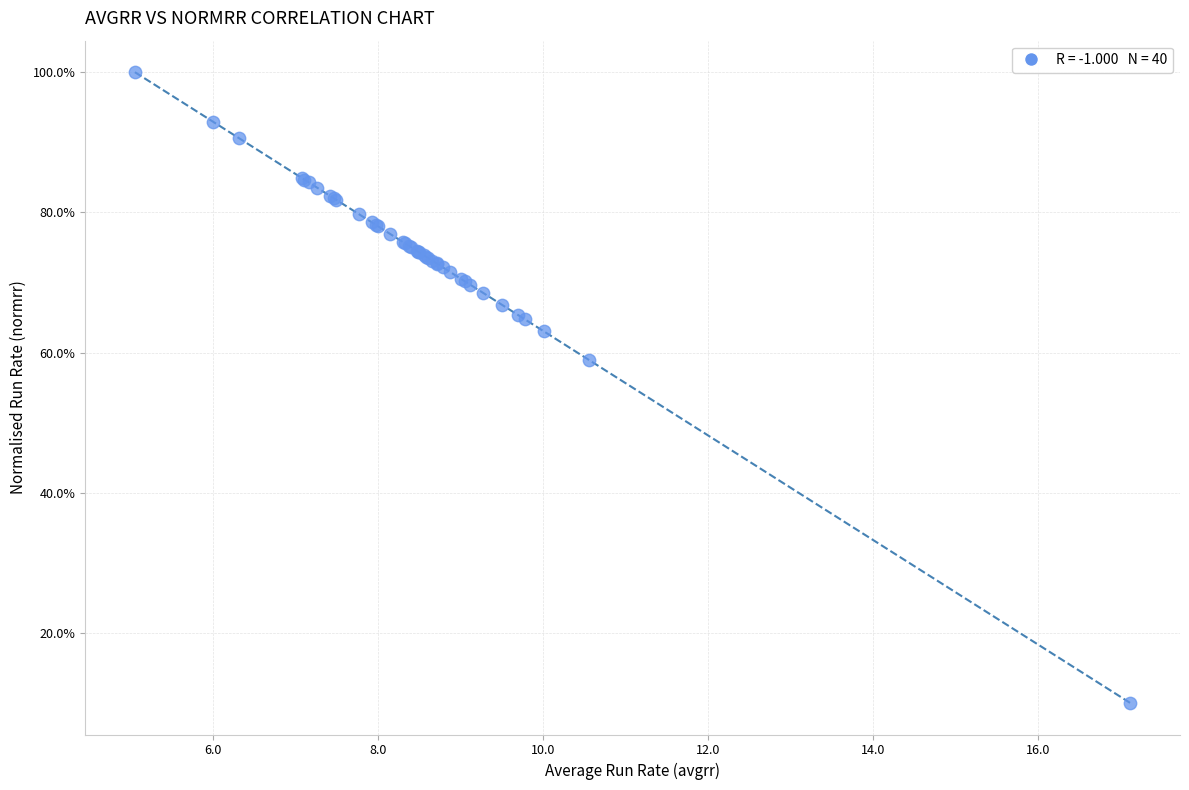

What Y value in the scatter plot is closest to 55?

59.0